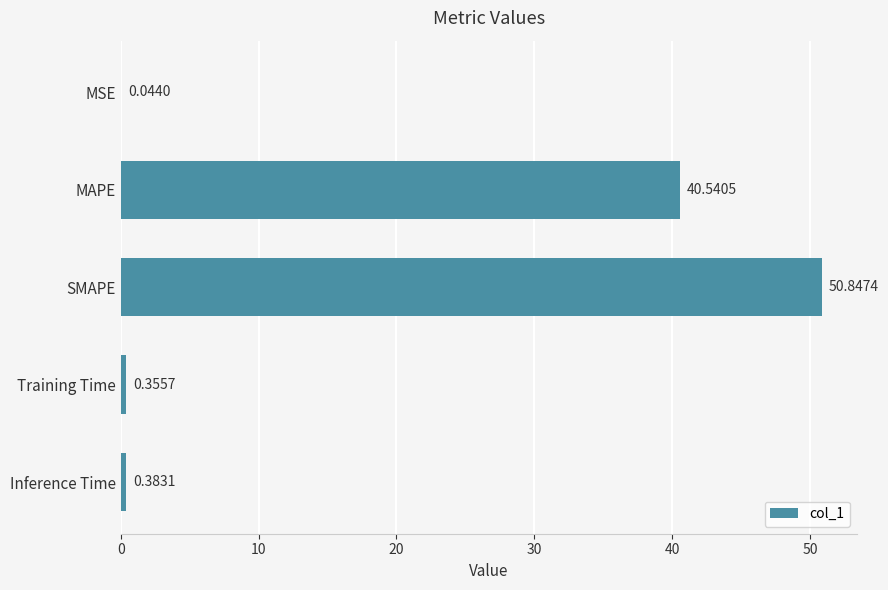

At which category does the chart reach its peak across all series?

SMAPE